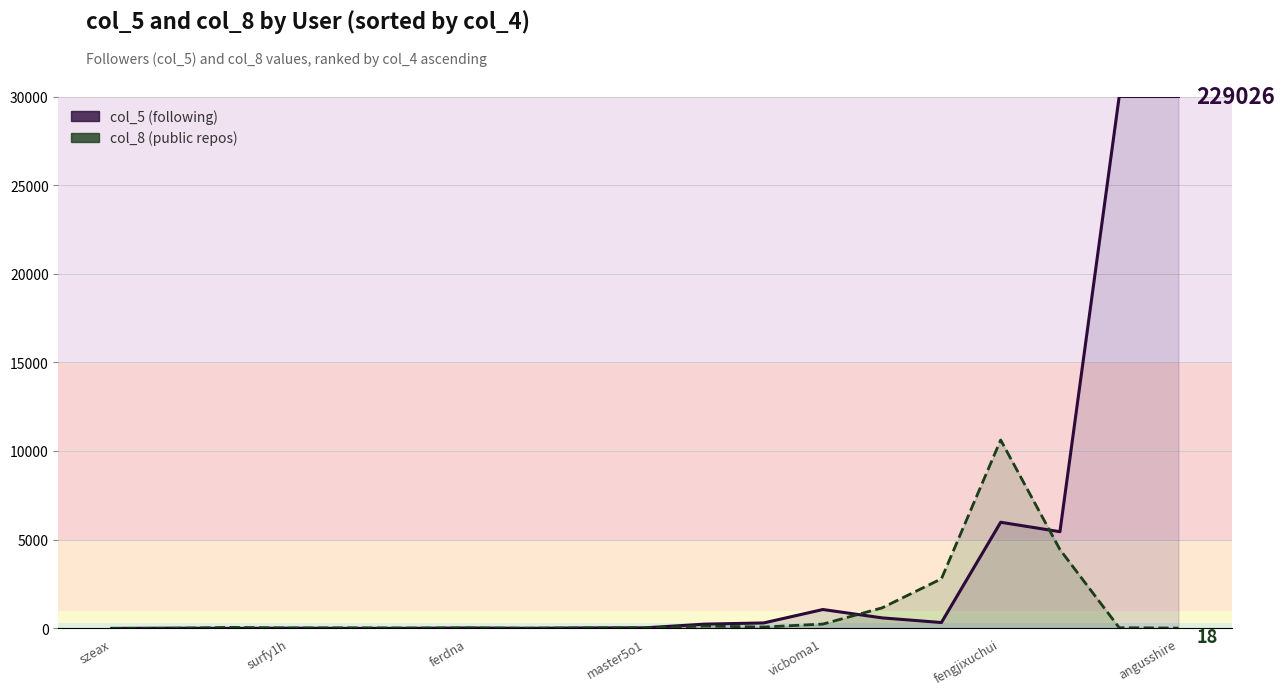

What is the value of the col_5 point at the 3rd from the left?

2